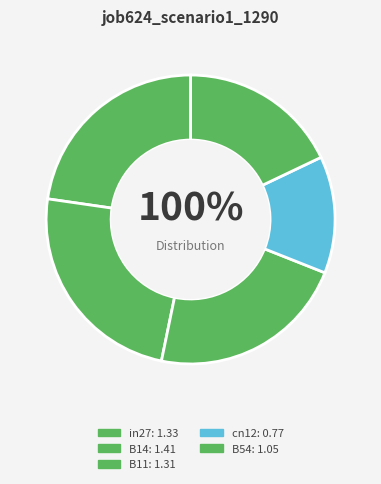

To the nearest percent, what is the difference between the cn12 and B14 slice percentages?

11%